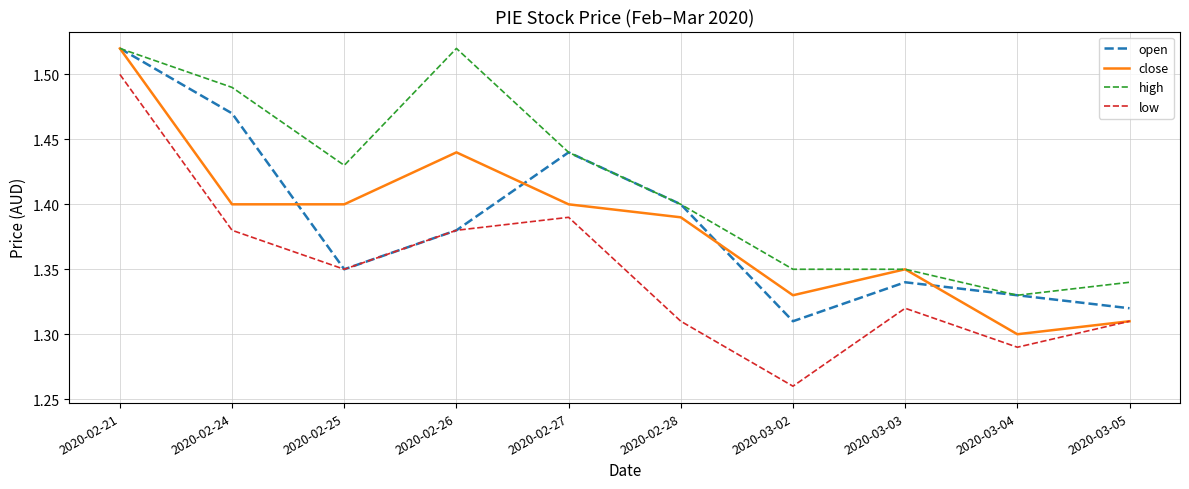

What is the difference between the second highest and second lowest values in the close series?

0.1